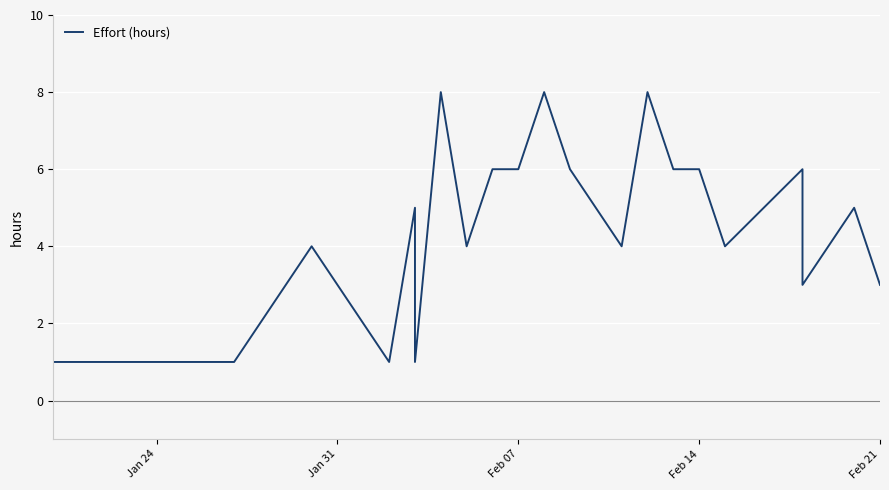

True or false: the data has more than 0 interior local peaks.

True